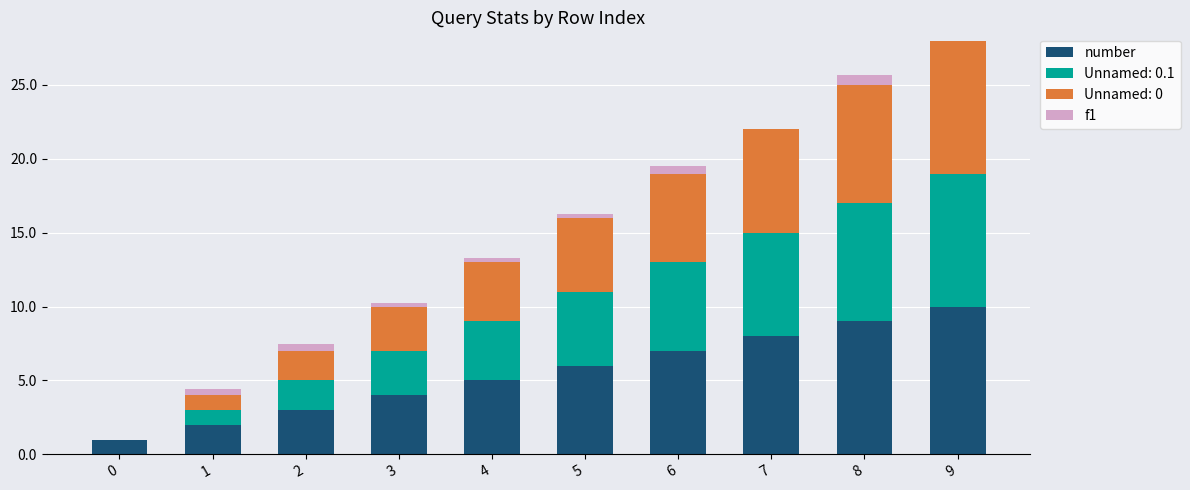

At which label does number reach its peak?

9